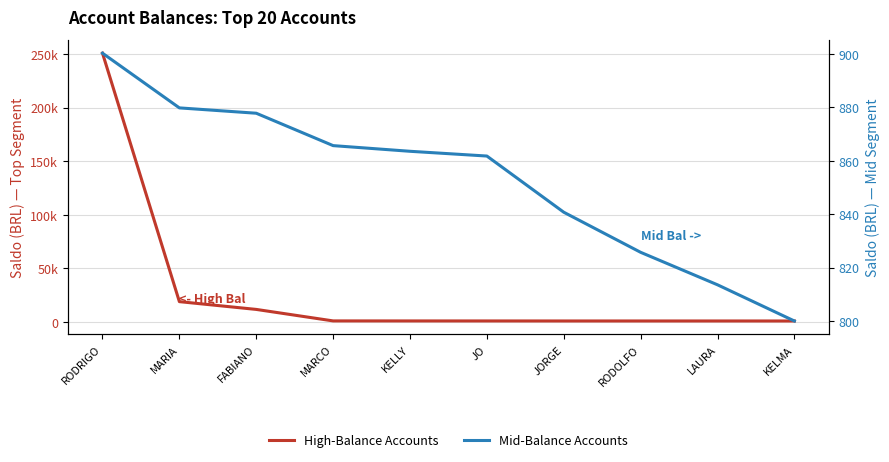

What is the difference between the maximum and minimum values in the High-Balance Accounts series?

249857.6